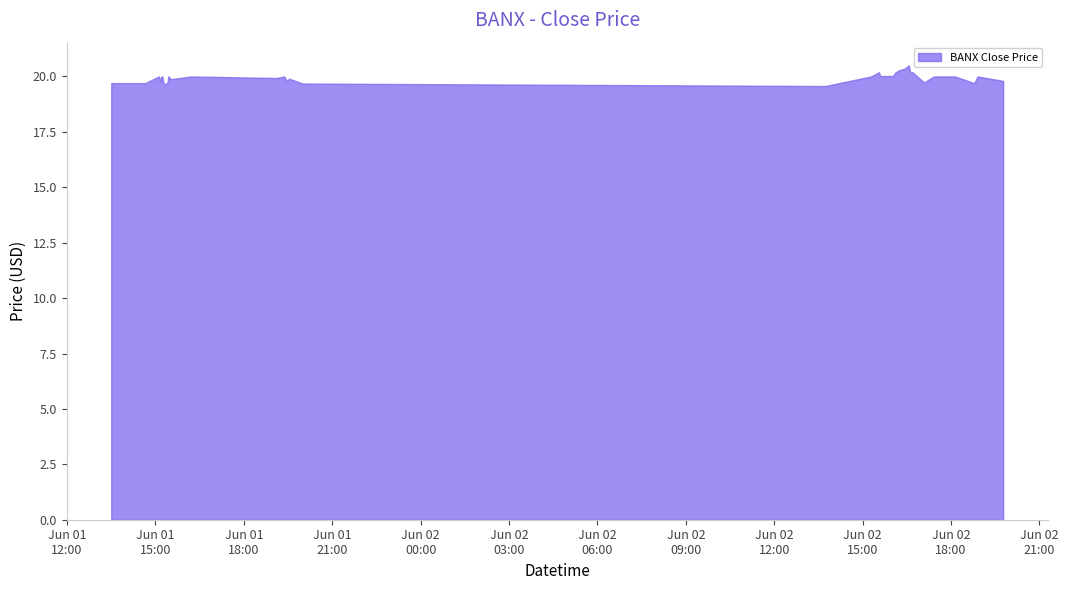

What is the smallest value displayed?

19.6